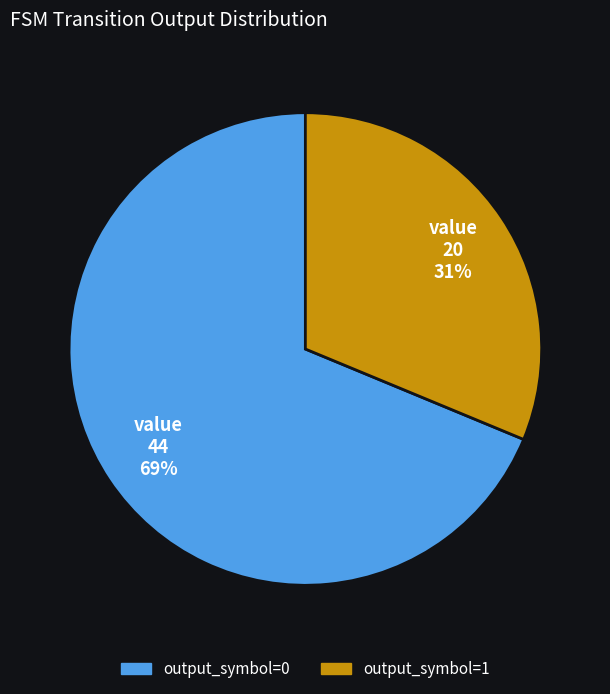

True or false: output_symbol=0 accounts for 82% of the total.

False